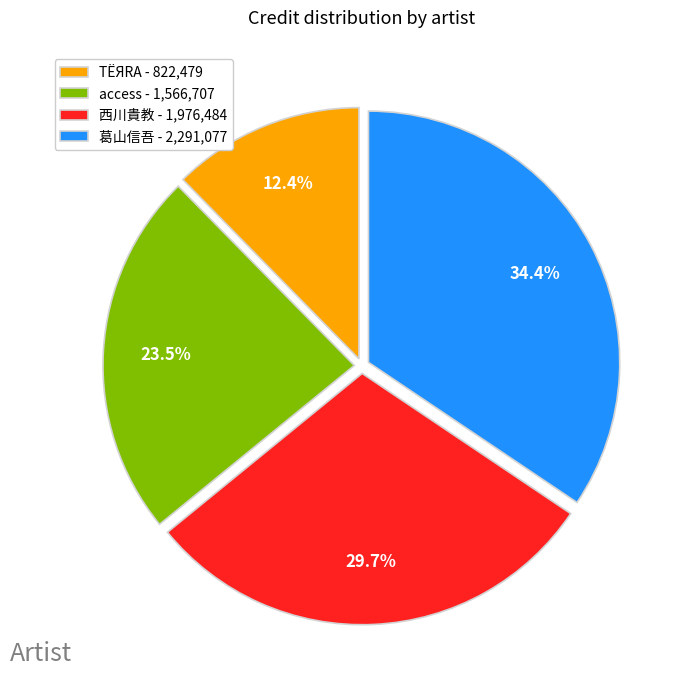

What is the ratio of the value at access to the value at 葛山信吾?

0.7